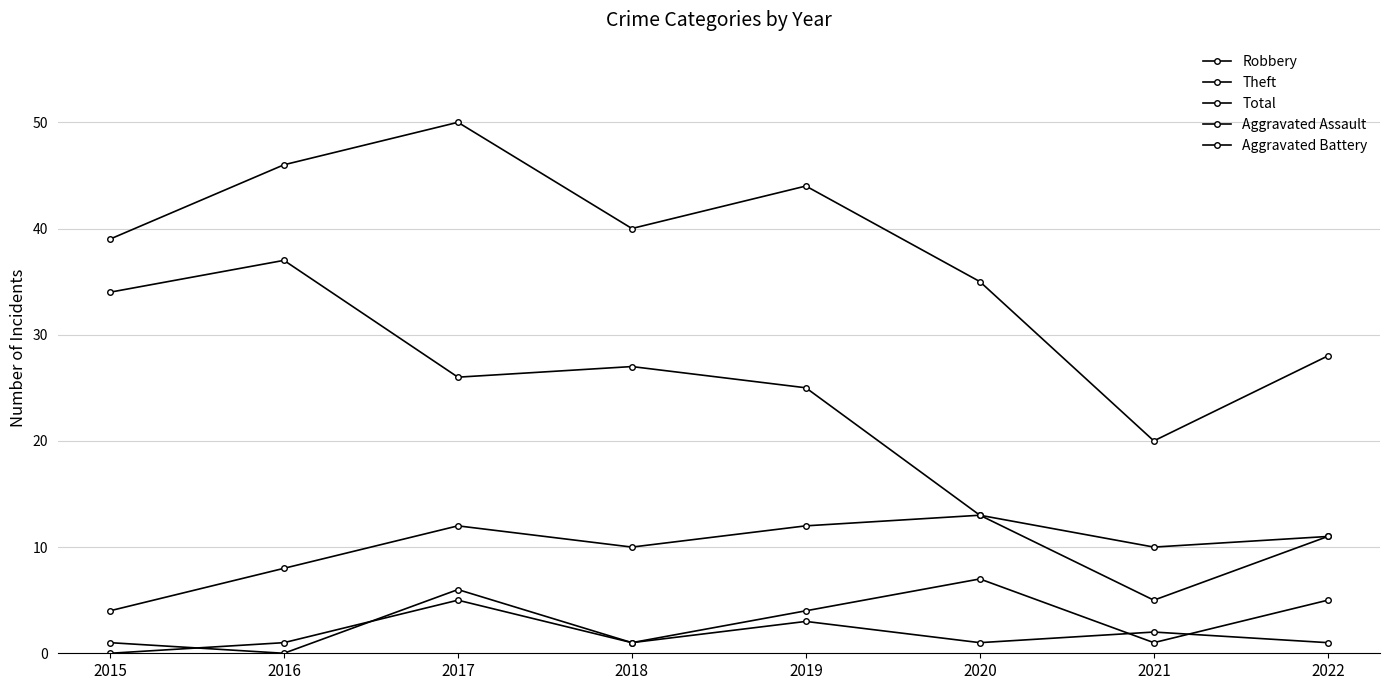

At which label is Aggravated Battery closest to 3?

2019